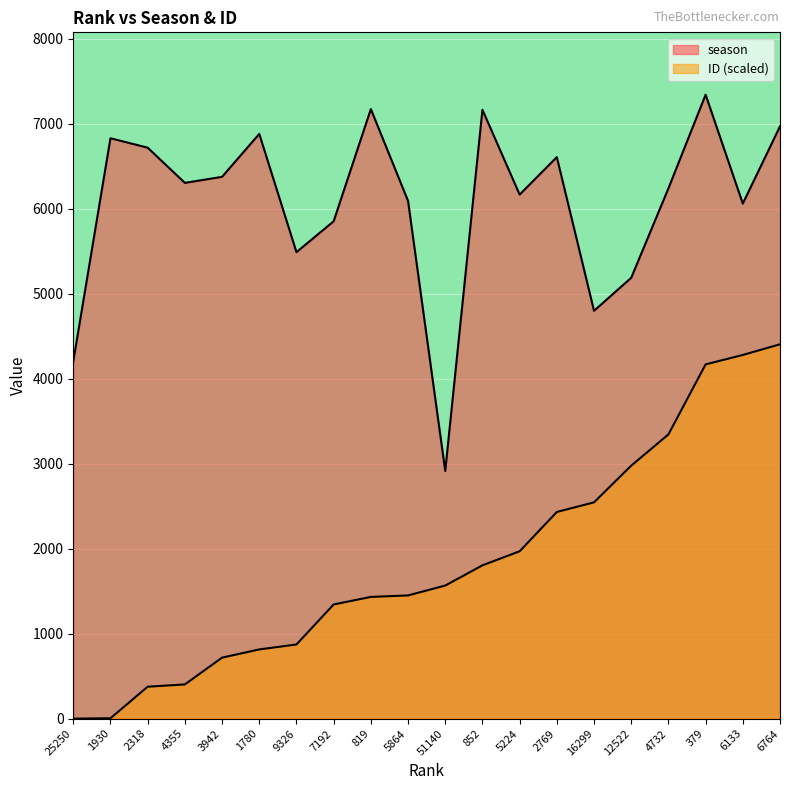

Between 9326 and 25250, which is larger?

9326